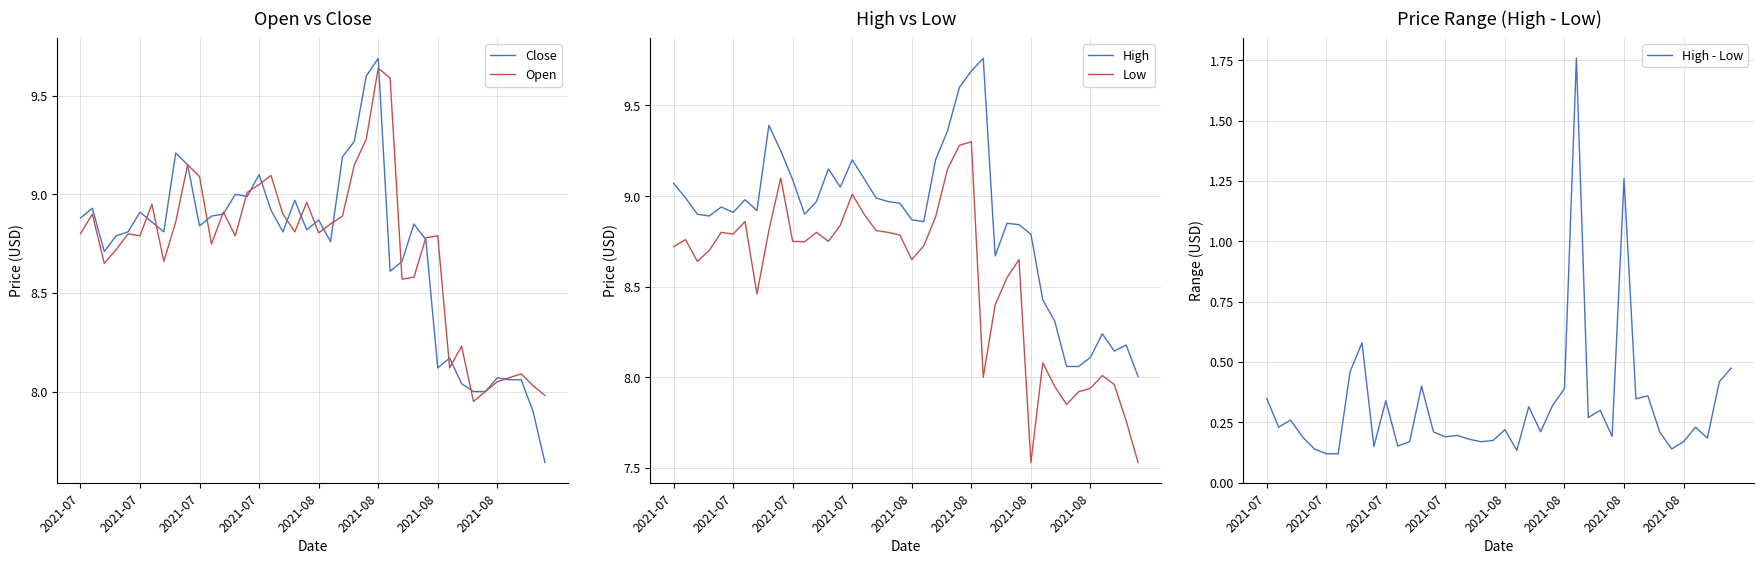

Which series has the largest range (max minus min)?

Close